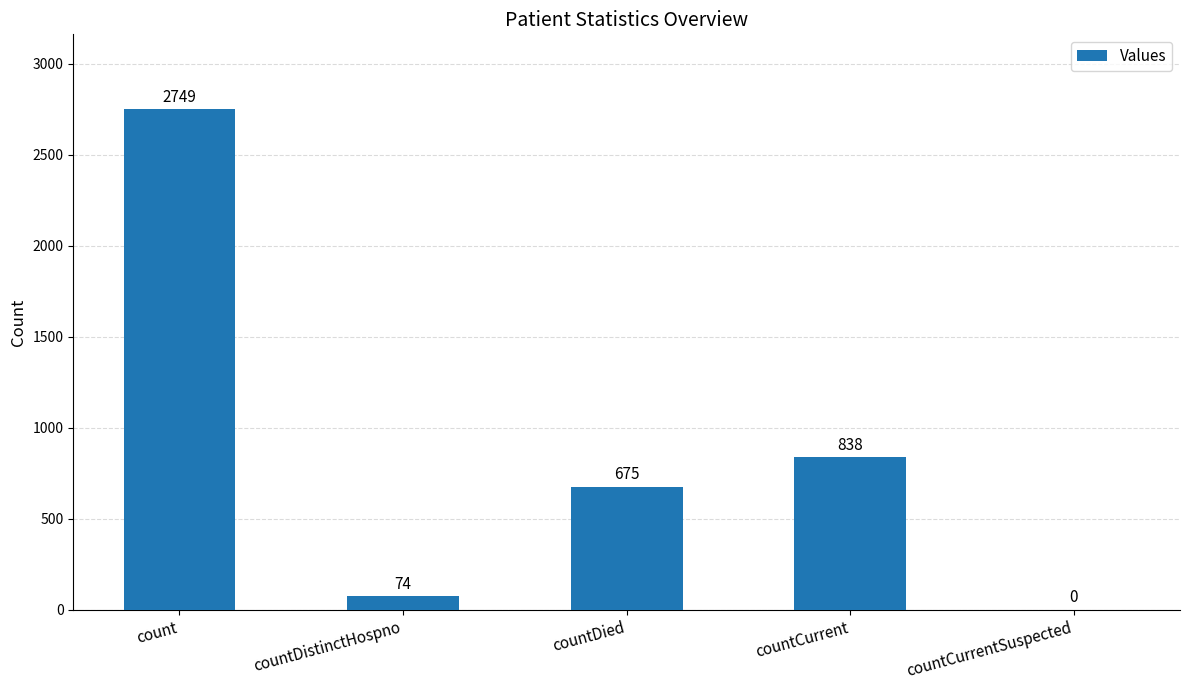

How many data points does each series have?

5